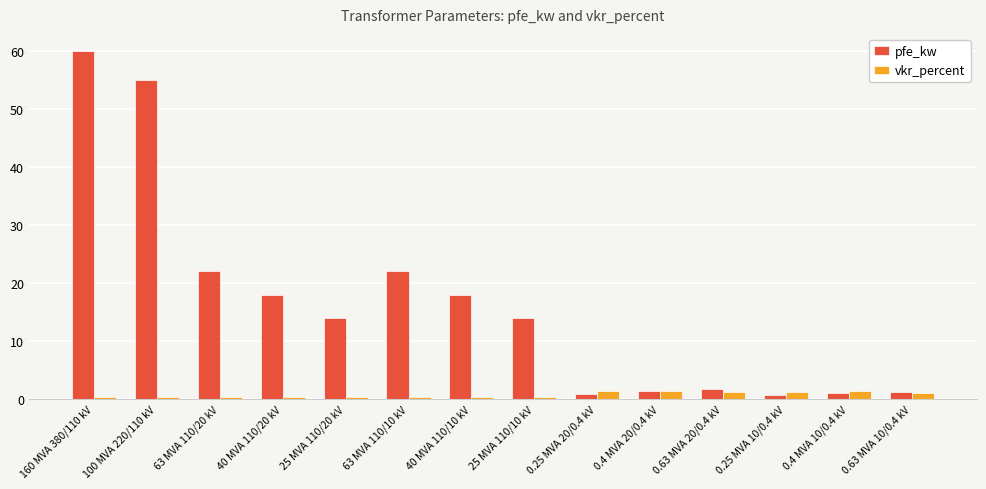

What is the average value of the vkr_percent series?

0.7